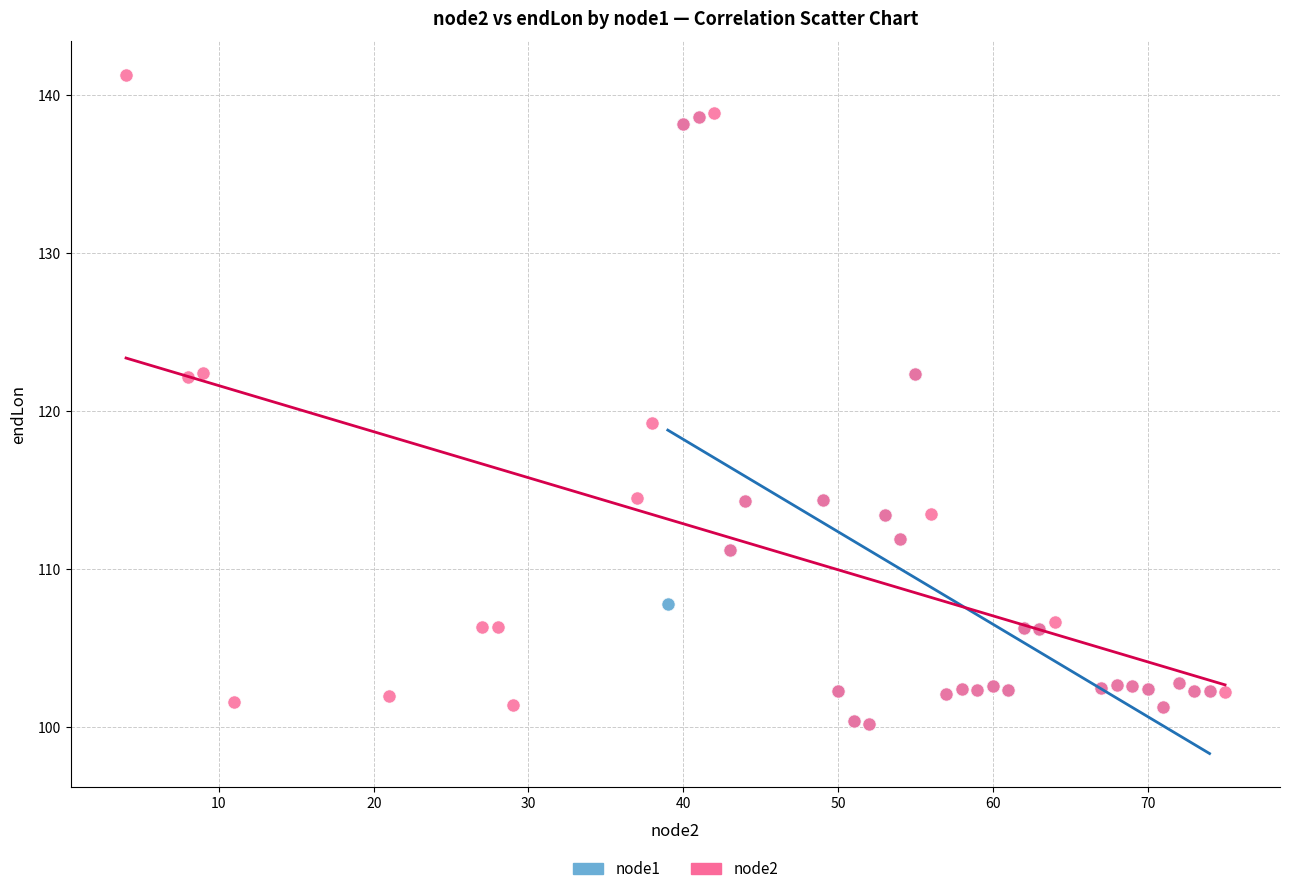

Which series has the largest Y range (max minus min)?

node2